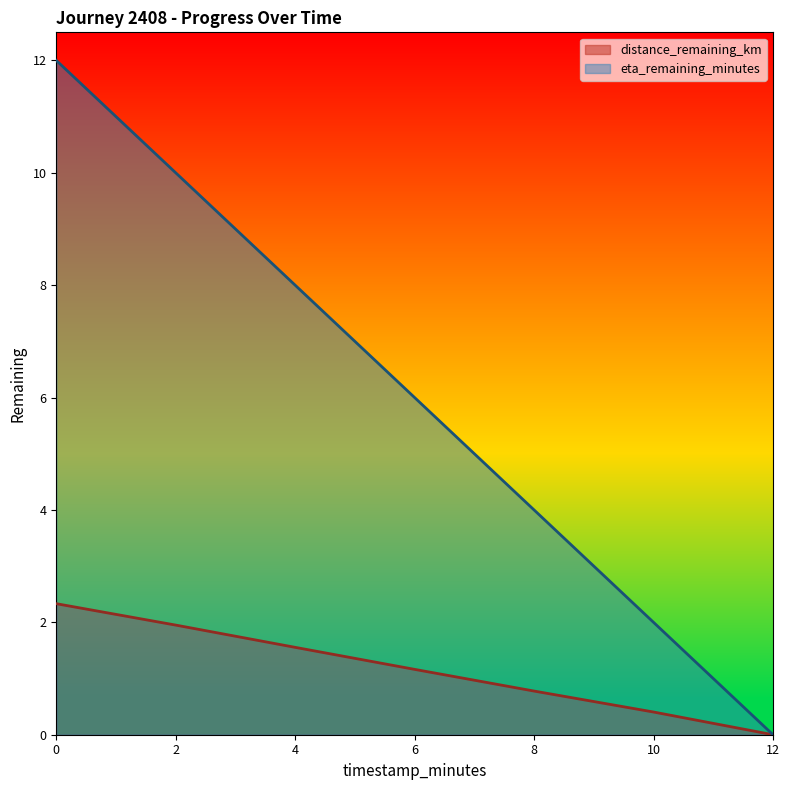

How many lines are shown in the chart?

2